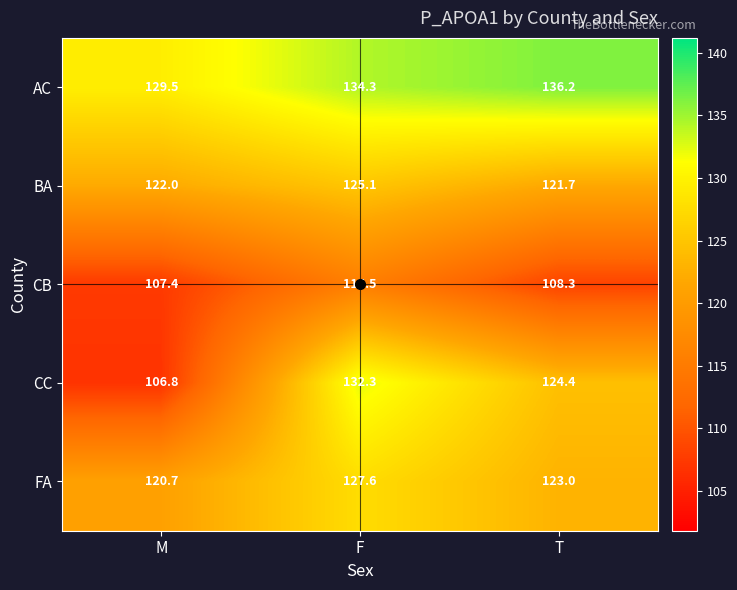

What is the difference between the CB values at M and F?

8.1